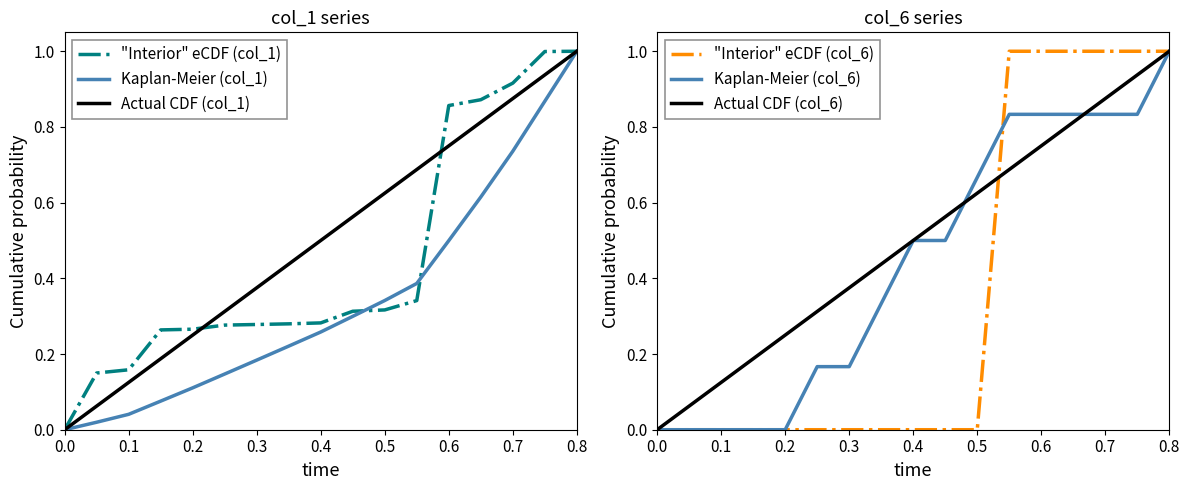

Which series has the widest spread of values?

Kaplan-Meier (col_1)